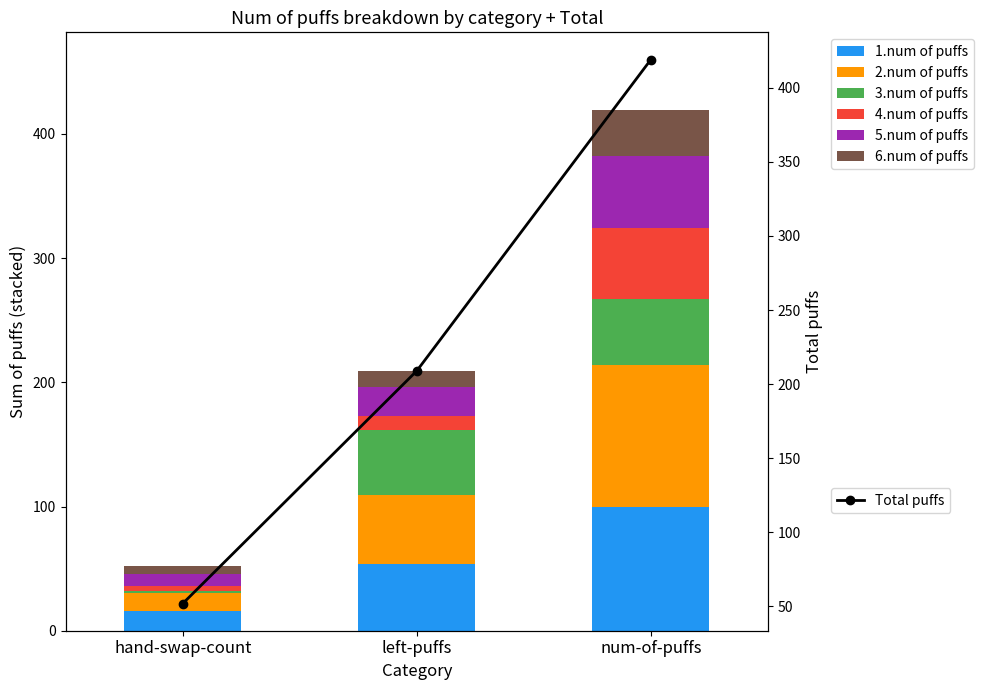

Rank the categories by 2.num of puffs value from highest to lowest.

num-of-puffs, left-puffs, hand-swap-count